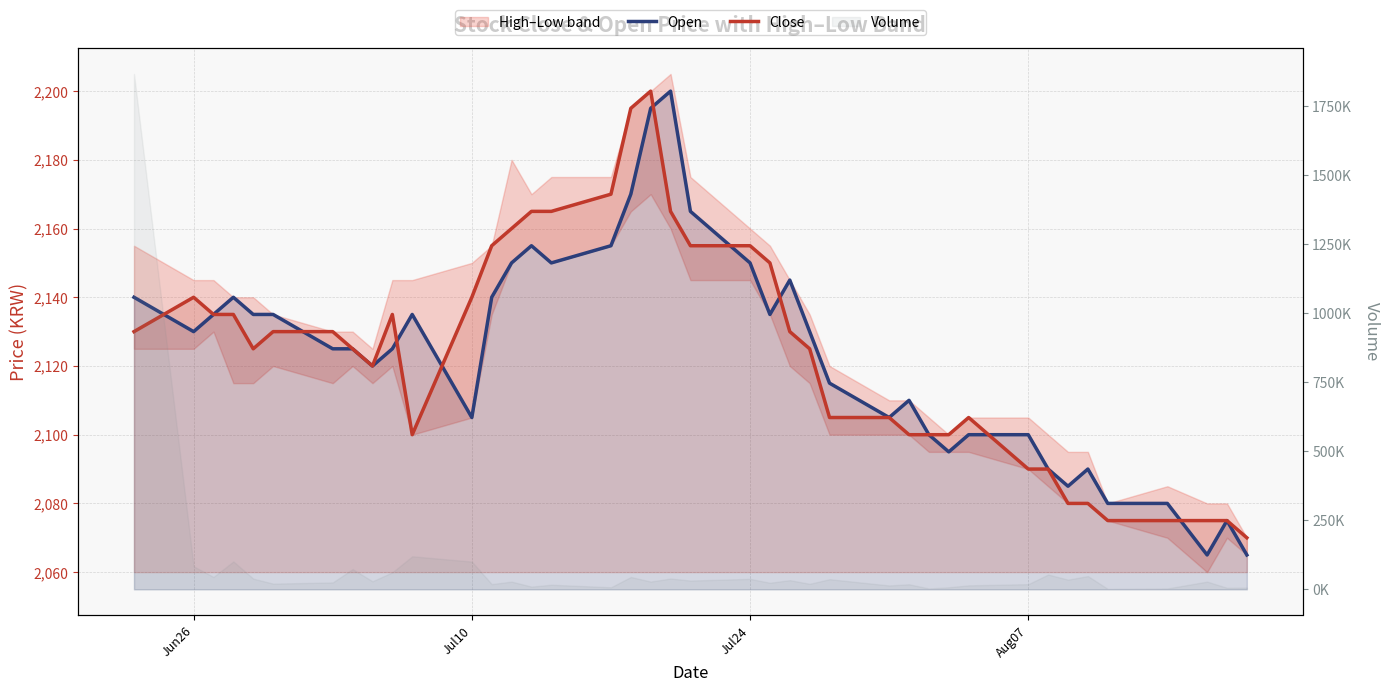

What is the difference between the highest and lowest values at Aug07?

10